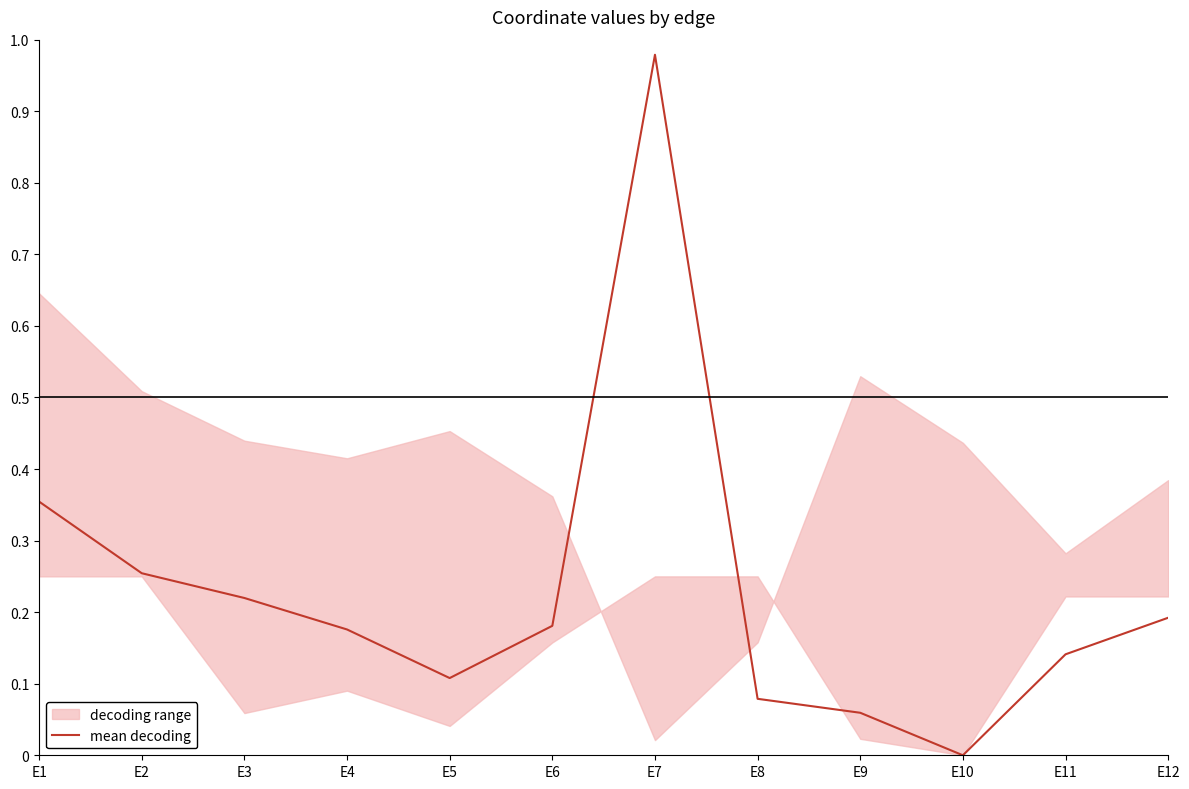

The mean decoding series shows 0.0 at E10. True or false?

True